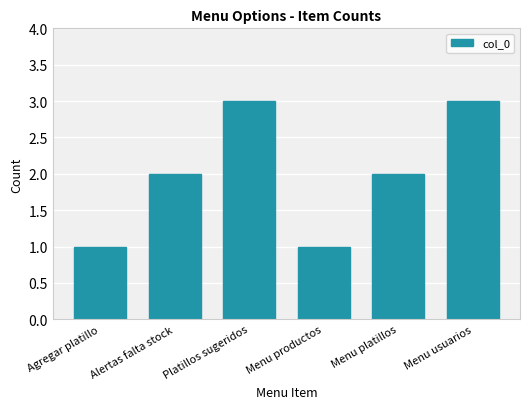

What is the change in value from Menu platillos to Menu usuarios?

+1